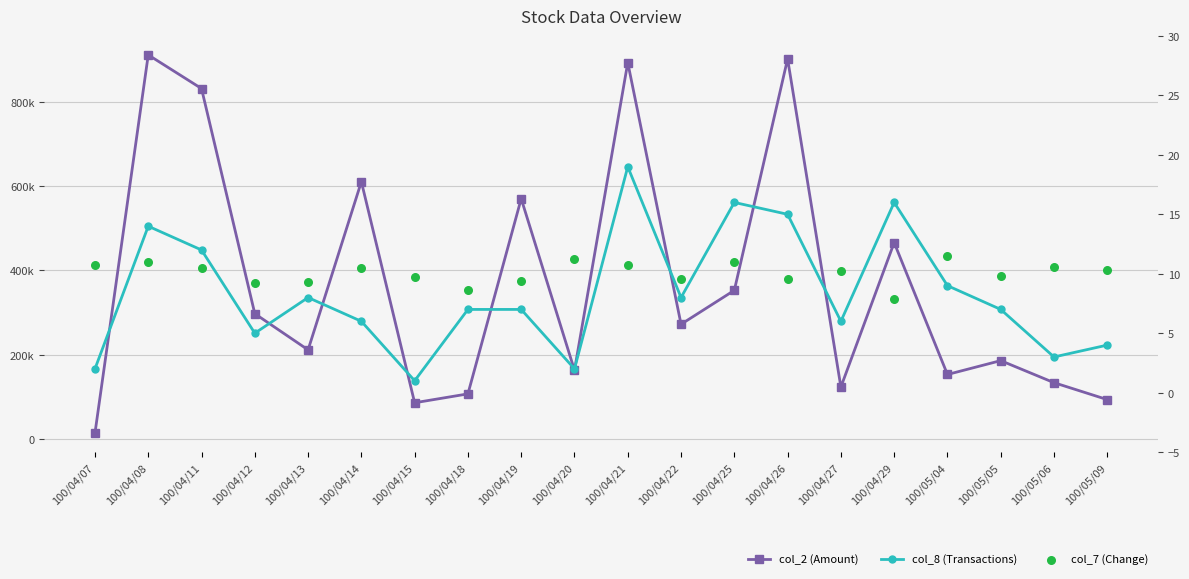

What are all the series names shown in the legend?

col_2 (Amount), col_8 (Transactions), col_7 (Change)